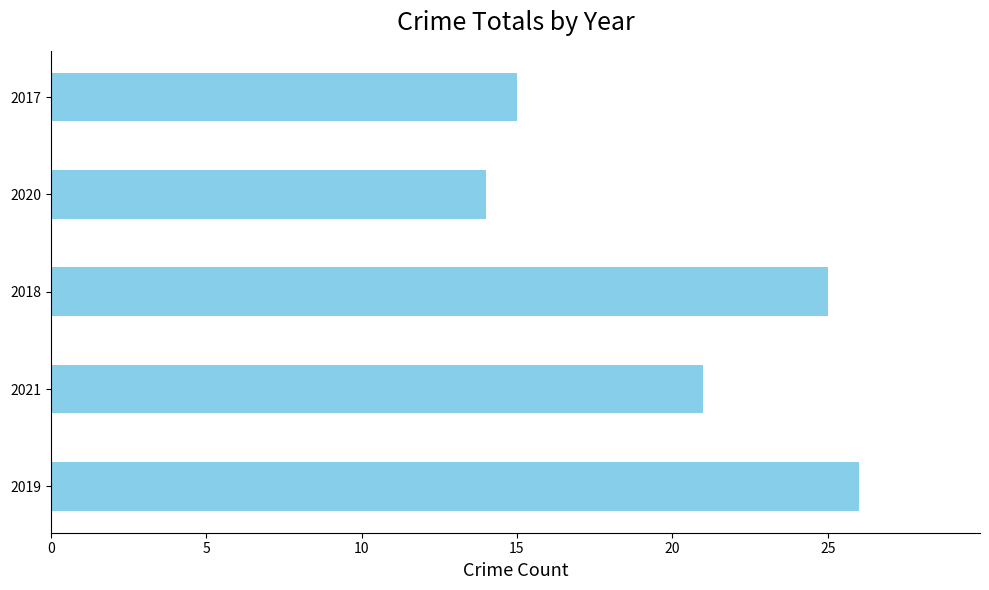

What is the average value?

20